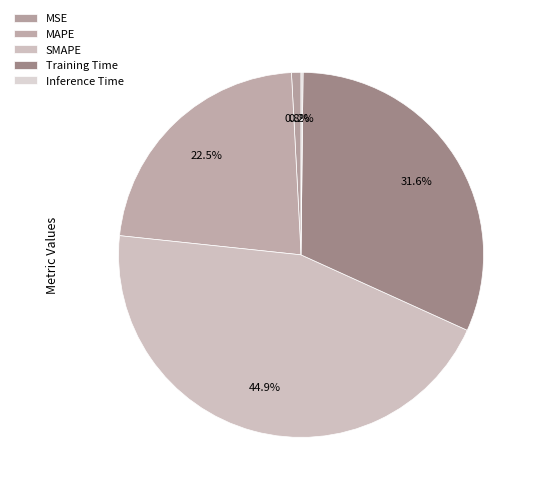

Which category has the smallest portion of the pie?

Inference Time